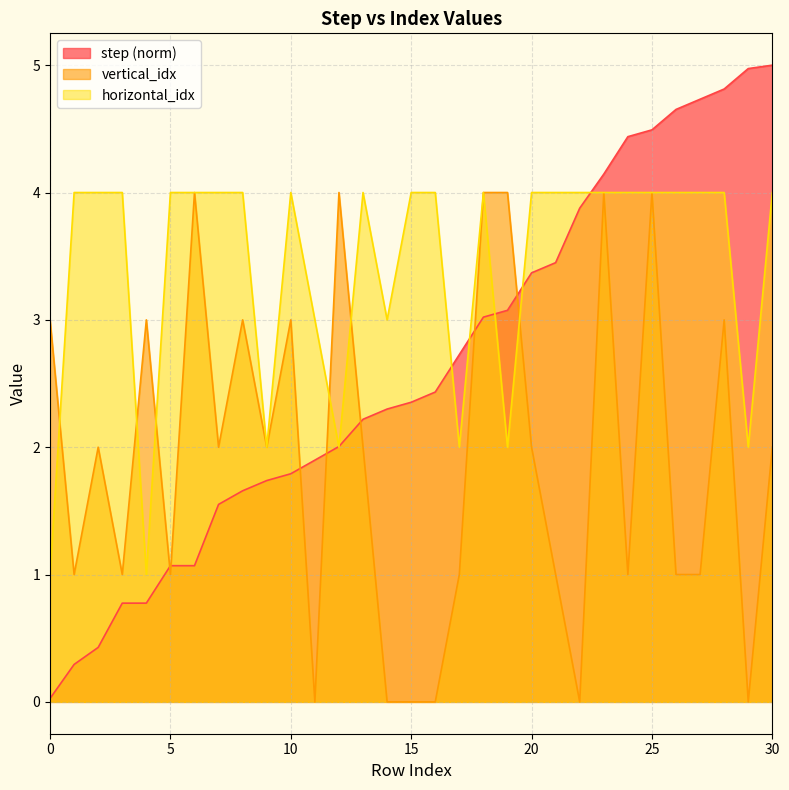

True or false: step has a value of 2.2 at 13.

True